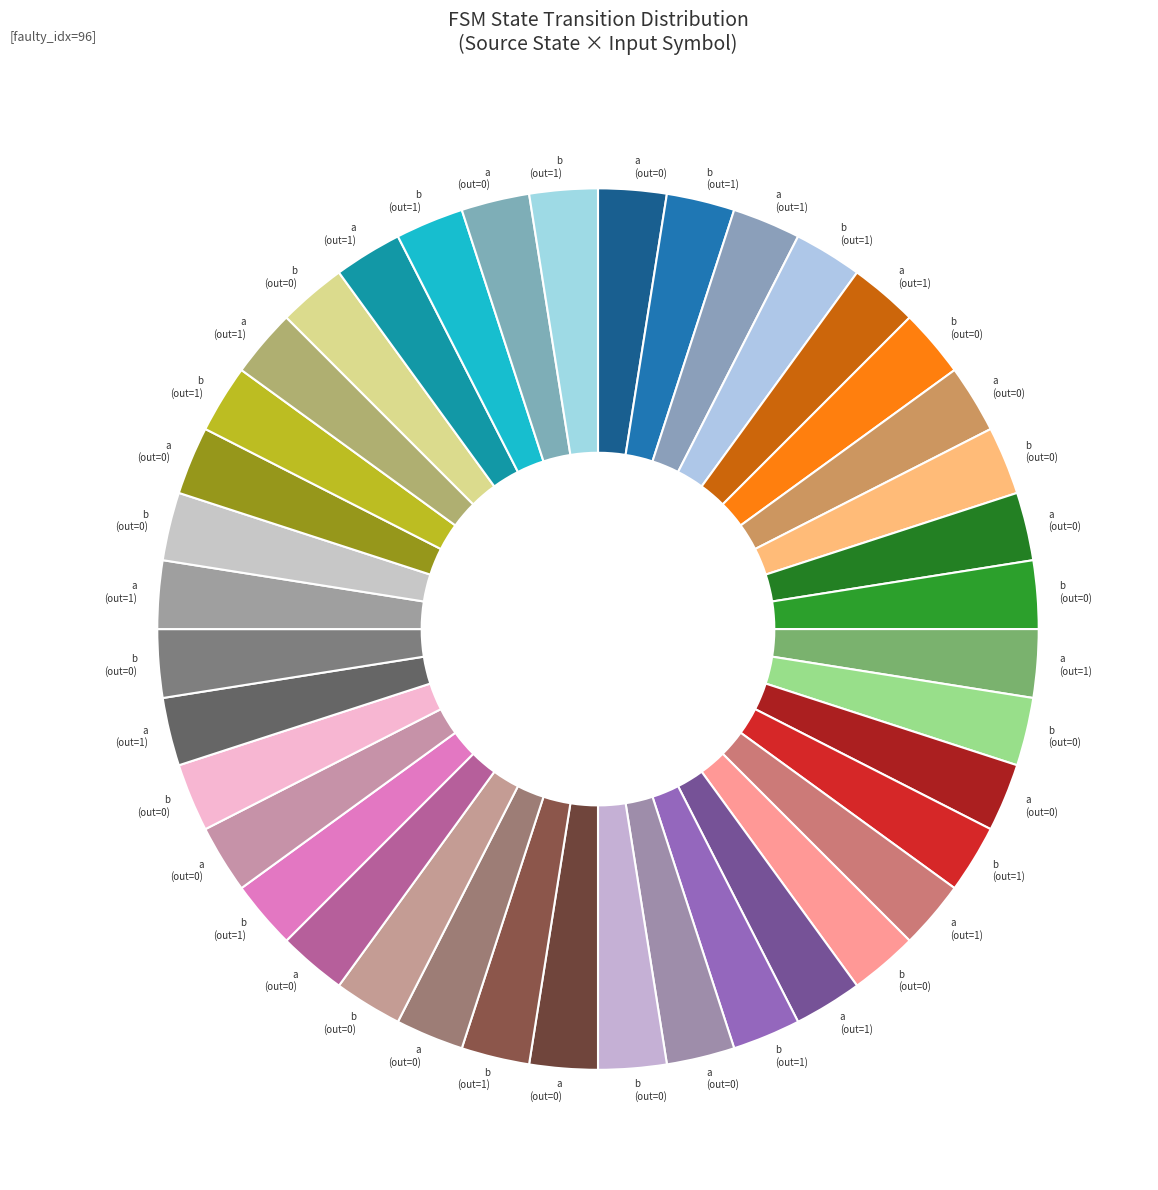

Count the number of slices in the pie.

40